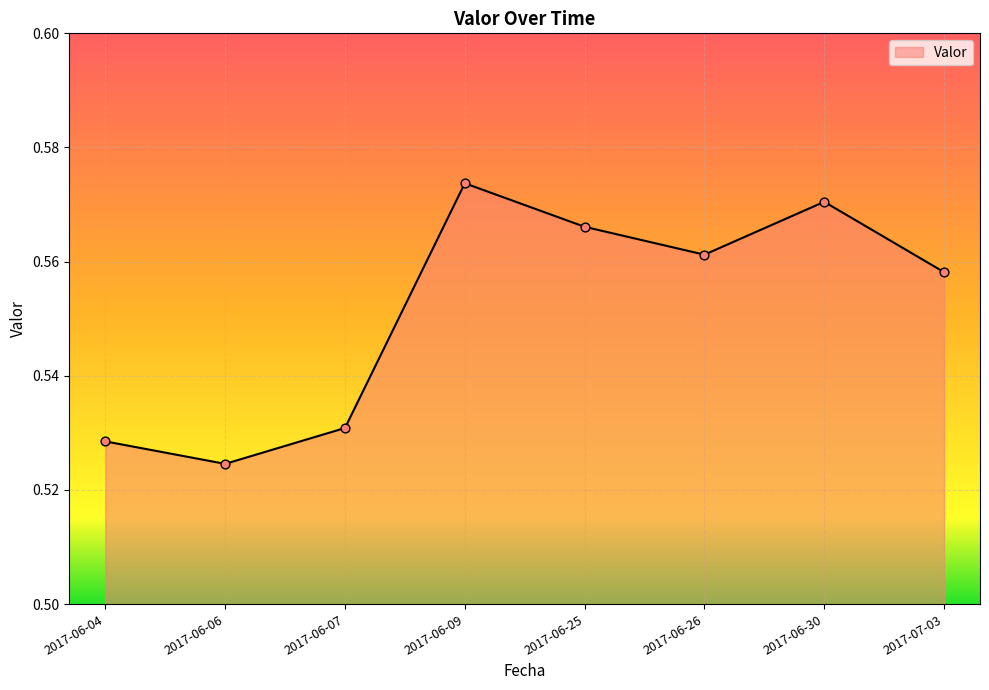

Between 2017-06-25 and 2017-06-04, which is larger?

2017-06-25